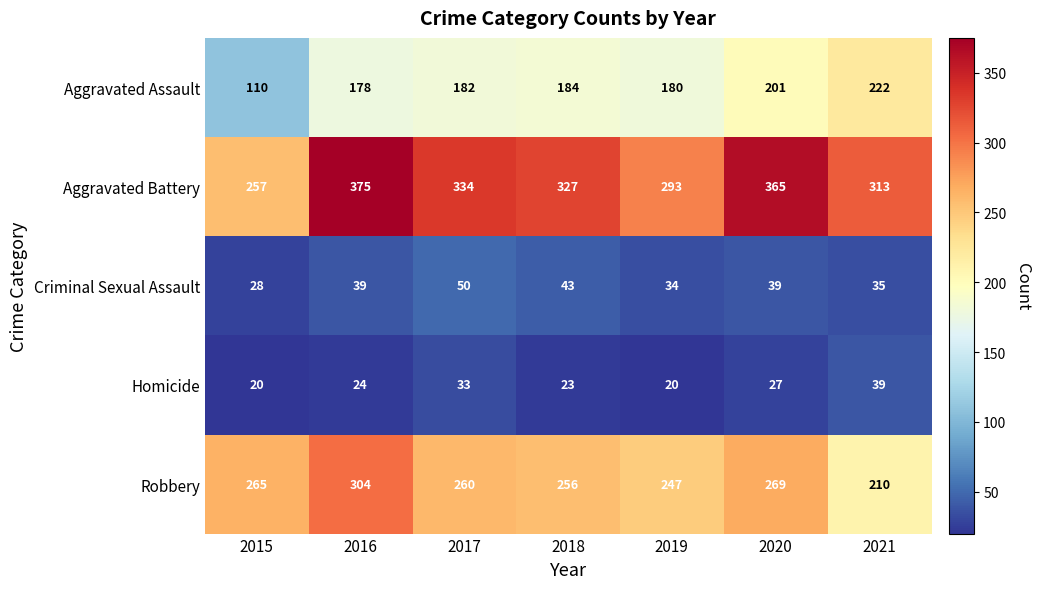

What is the total value across all series at 2018?

833